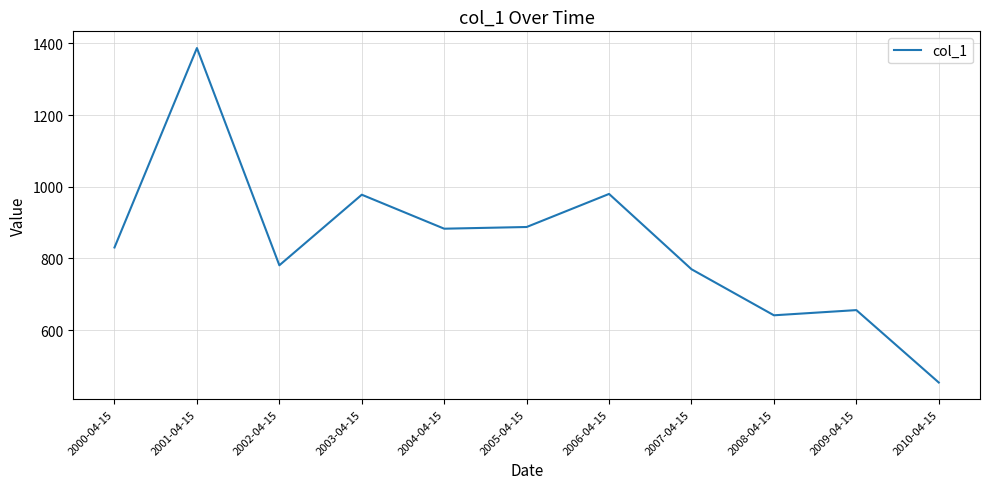

What is the difference between the values at 2010-04-15 and 2008-04-15?

187.5